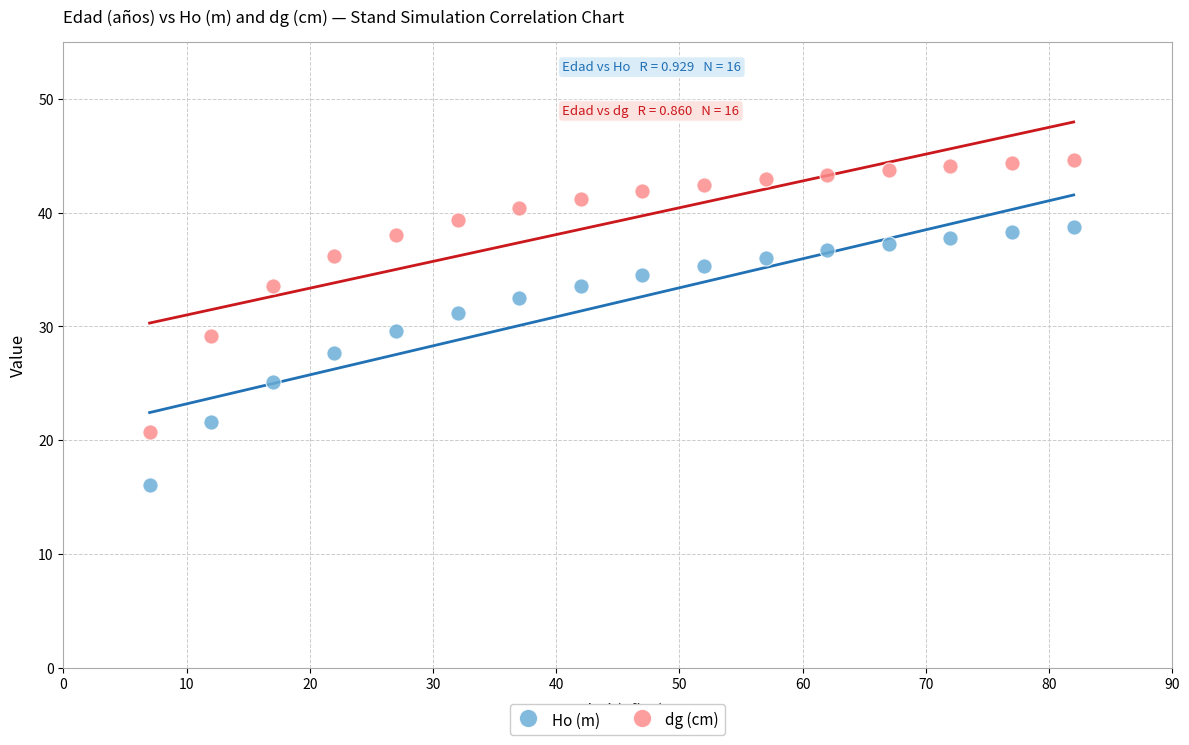

Which series reaches the maximum Y coordinate?

dg (cm)